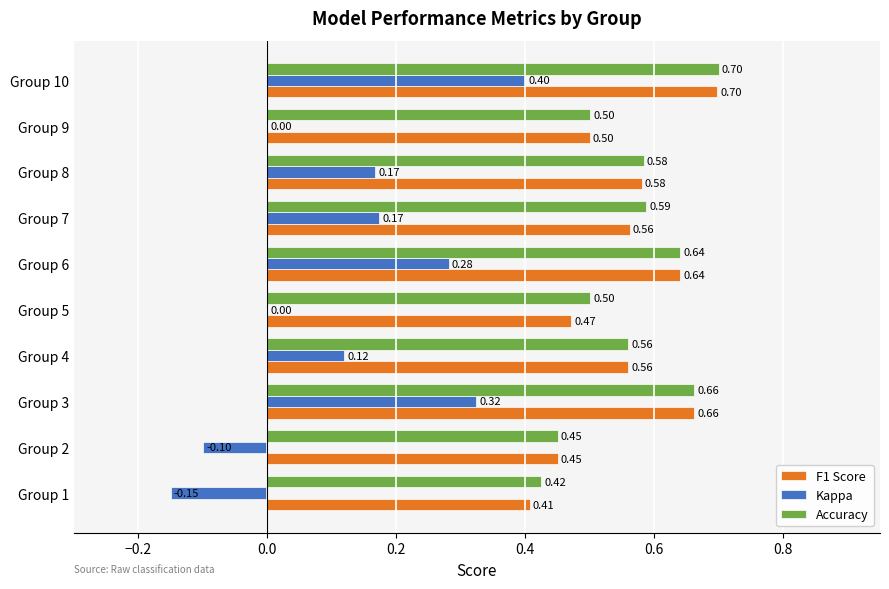

Which series changed the most between Group 3 and Group 4?

Kappa